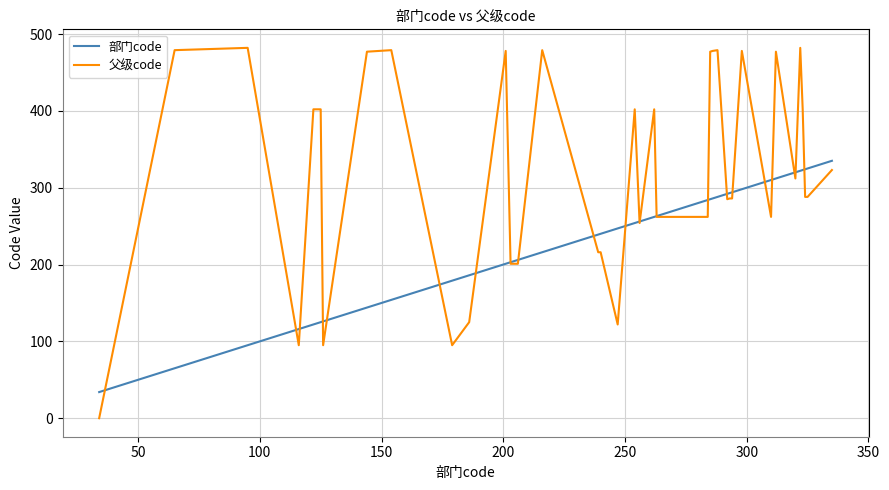

List the series in order of their overall mean, highest first.

父级code, 部门code